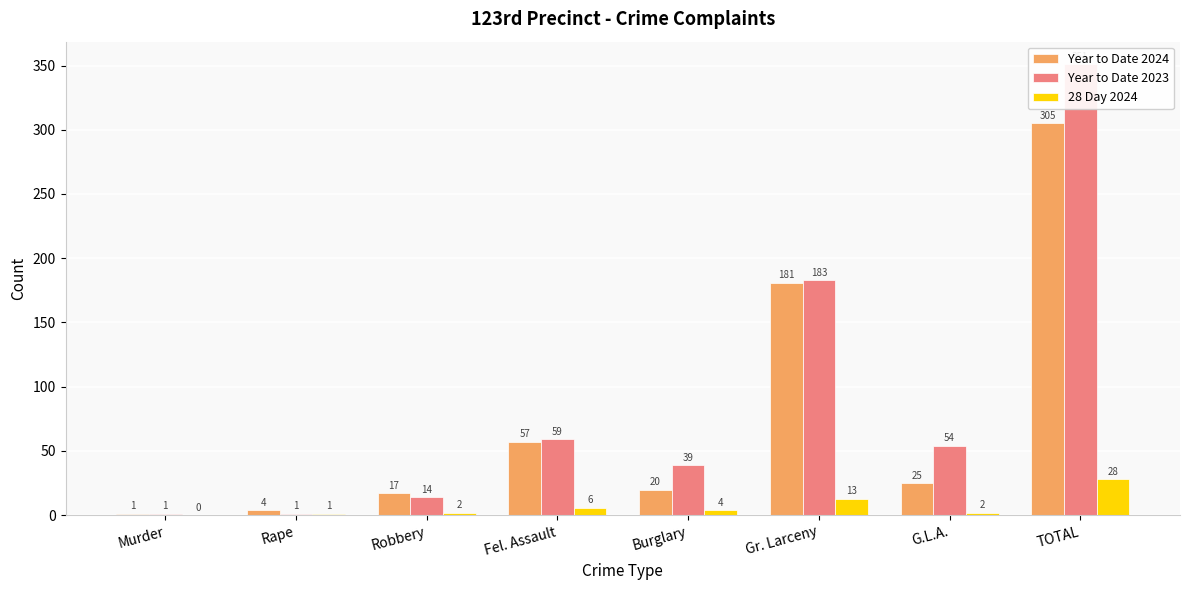

Where is Year to Date 2023 nearest to the value 176?

Gr. Larceny